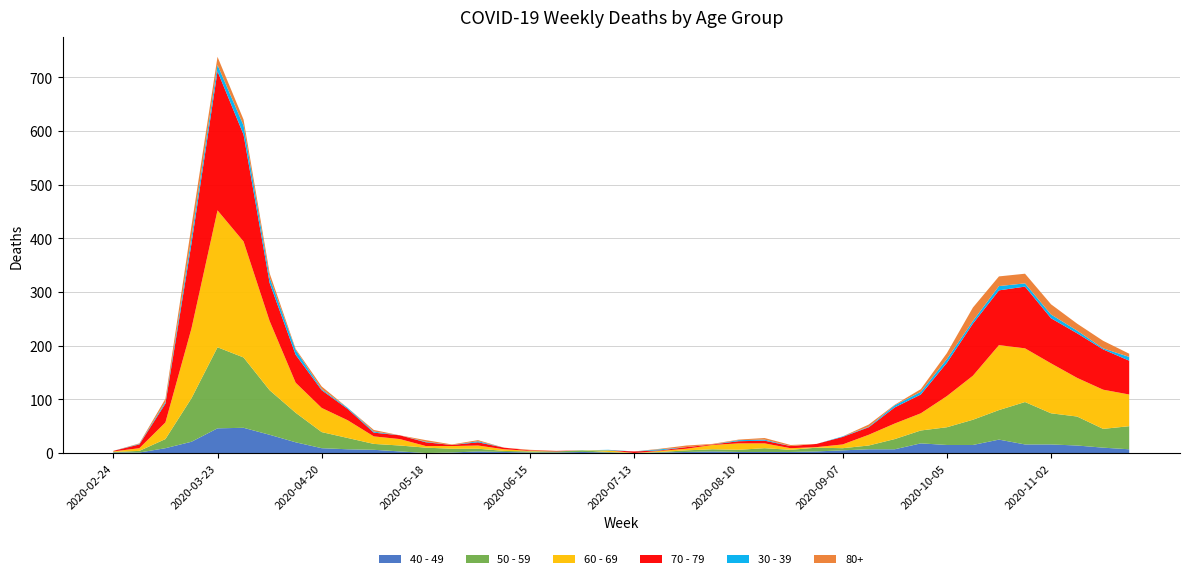

Reading right to left, transcribe all the data shown in this chart.

40 - 49: 2020-11-23=7	2020-11-16=10	2020-11-09=14	2020-11-02=16	2020-10-26=16	2020-10-19=25	2020-10-12=15	2020-10-05=15	2020-09-28=18	2020-09-21=7	2020-09-14=7	2020-09-07=5	2020-08-31=3	2020-08-24=2	2020-08-17=2	2020-08-10=2	2020-08-03=3	2020-07-27=2	2020-07-20=1	2020-07-13=0	2020-07-06=1	2020-06-29=2	2020-06-22=1	2020-06-15=1	2020-06-08=2	2020-06-01=3	2020-05-25=1	2020-05-18=0	2020-05-11=3	2020-05-04=6	2020-04-27=7	2020-04-20=9	2020-04-13=20	2020-04-06=34	2020-03-30=47	2020-03-23=46	2020-03-16=21	2020-03-09=9	2020-03-02=1	2020-02-24=1
50 - 59: 2020-11-23=43	2020-11-16=35	2020-11-09=54	2020-11-02=58	2020-10-26=79	2020-10-19=55	2020-10-12=47	2020-10-05=33	2020-09-28=24	2020-09-21=19	2020-09-14=7	2020-09-07=4	2020-08-31=7	2020-08-24=4	2020-08-17=7	2020-08-10=4	2020-08-03=4	2020-07-27=3	2020-07-20=1	2020-07-13=0	2020-07-06=1	2020-06-29=3	2020-06-22=2	2020-06-15=2	2020-06-08=2	2020-06-01=5	2020-05-25=7	2020-05-18=10	2020-05-11=11	2020-05-04=11	2020-04-27=21	2020-04-20=30	2020-04-13=55	2020-04-06=83	2020-03-30=131	2020-03-23=151	2020-03-16=81	2020-03-09=17	2020-03-02=3	2020-02-24=1
60 - 69: 2020-11-23=59	2020-11-16=73	2020-11-09=72	2020-11-02=93	2020-10-26=100	2020-10-19=121	2020-10-12=82	2020-10-05=58	2020-09-28=32	2020-09-21=29	2020-09-14=20	2020-09-07=7	2020-08-31=1	2020-08-24=3	2020-08-17=9	2020-08-10=12	2020-08-03=8	2020-07-27=3	2020-07-20=2	2020-07-13=0	2020-07-06=3	2020-06-29=0	2020-06-22=0	2020-06-15=1	2020-06-08=3	2020-06-01=6	2020-05-25=5	2020-05-18=3	2020-05-11=12	2020-05-04=14	2020-04-27=33	2020-04-20=45	2020-04-13=56	2020-04-06=129	2020-03-30=216	2020-03-23=255	2020-03-16=130	2020-03-09=31	2020-03-02=5	2020-02-24=1
70 - 79: 2020-11-23=63	2020-11-16=75	2020-11-09=83	2020-11-02=84	2020-10-26=115	2020-10-19=102	2020-10-12=97	2020-10-05=62	2020-09-28=35	2020-09-21=30	2020-09-14=14	2020-09-07=14	2020-08-31=6	2020-08-24=4	2020-08-17=5	2020-08-10=4	2020-08-03=1	2020-07-27=3	2020-07-20=1	2020-07-13=3	2020-07-06=0	2020-06-29=0	2020-06-22=1	2020-06-15=1	2020-06-08=3	2020-06-01=6	2020-05-25=2	2020-05-18=7	2020-05-11=7	2020-05-04=7	2020-04-27=21	2020-04-20=33	2020-04-13=52	2020-04-06=71	2020-03-30=199	2020-03-23=259	2020-03-16=158	2020-03-09=35	2020-03-02=7	2020-02-24=1
30 - 39: 2020-11-23=7	2020-11-16=2	2020-11-09=5	2020-11-02=7	2020-10-26=6	2020-10-19=8	2020-10-12=5	2020-10-05=7	2020-09-28=5	2020-09-21=4	2020-09-14=1	2020-09-07=1	2020-08-31=0	2020-08-24=0	2020-08-17=2	2020-08-10=2	2020-08-03=0	2020-07-27=0	2020-07-20=2	2020-07-13=0	2020-07-06=1	2020-06-29=0	2020-06-22=0	2020-06-15=0	2020-06-08=0	2020-06-01=2	2020-05-25=0	2020-05-18=1	2020-05-11=0	2020-05-04=2	2020-04-27=2	2020-04-20=2	2020-04-13=9	2020-04-06=10	2020-03-30=17	2020-03-23=12	2020-03-16=12	2020-03-09=3	2020-03-02=1	2020-02-24=0
80+: 2020-11-23=6	2020-11-16=14	2020-11-09=13	2020-11-02=19	2020-10-26=18	2020-10-19=18	2020-10-12=25	2020-10-05=11	2020-09-28=5	2020-09-21=1	2020-09-14=4	2020-09-07=0	2020-08-31=0	2020-08-24=2	2020-08-17=3	2020-08-10=1	2020-08-03=1	2020-07-27=3	2020-07-20=1	2020-07-13=0	2020-07-06=0	2020-06-29=0	2020-06-22=0	2020-06-15=1	2020-06-08=0	2020-06-01=2	2020-05-25=1	2020-05-18=3	2020-05-11=0	2020-05-04=3	2020-04-27=0	2020-04-20=5	2020-04-13=2	2020-04-06=8	2020-03-30=11	2020-03-23=15	2020-03-16=21	2020-03-09=6	2020-03-02=1	2020-02-24=0